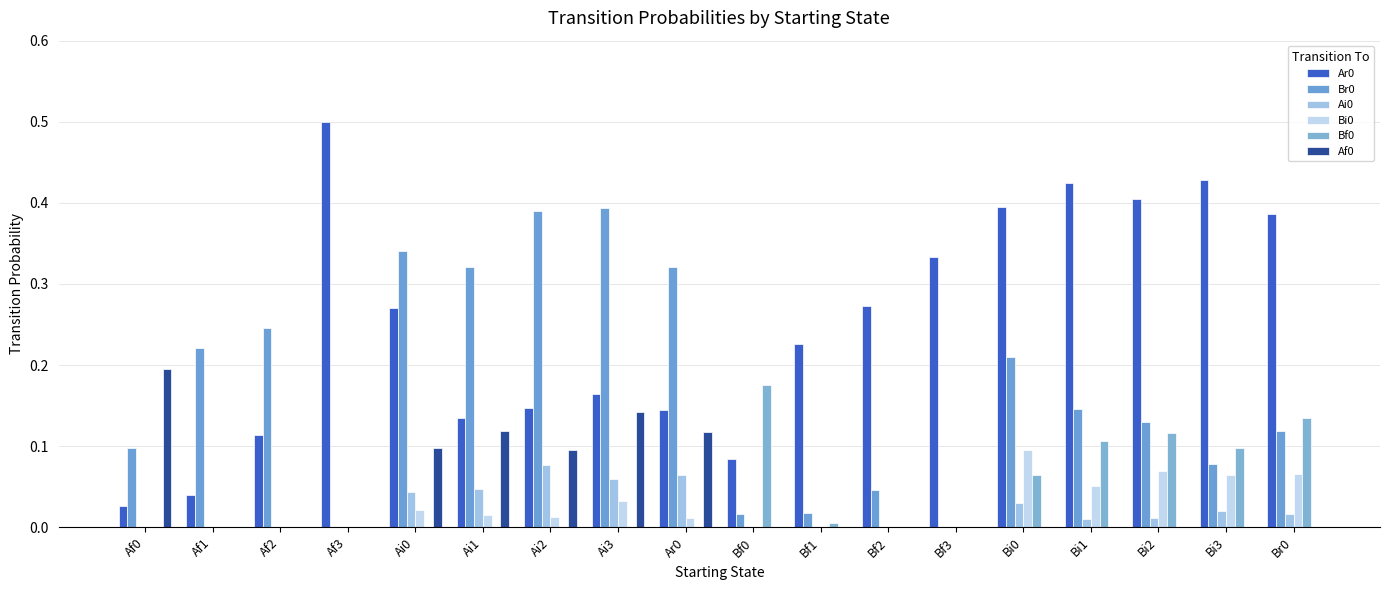

Reading right to left, what are all the values shown in this chart?

Ar0: Br0=0.4	Bi3=0.4	Bi2=0.4	Bi1=0.4	Bi0=0.4	Bf3=0.3	Bf2=0.3	Bf1=0.2	Bf0=0.1	Ar0=0.1	Ai3=0.2	Ai2=0.1	Ai1=0.1	Ai0=0.3	Af3=0.5	Af2=0.1	Af1=0.0	Af0=0.0
Br0: Br0=0.1	Bi3=0.1	Bi2=0.1	Bi1=0.1	Bi0=0.2	Bf3=0.0	Bf2=0.0	Bf1=0.0	Bf0=0.0	Ar0=0.3	Ai3=0.4	Ai2=0.4	Ai1=0.3	Ai0=0.3	Af3=0.0	Af2=0.2	Af1=0.2	Af0=0.1
Ai0: Br0=0.0	Bi3=0.0	Bi2=0.0	Bi1=0.0	Bi0=0.0	Bf3=0.0	Bf2=0.0	Bf1=0.0	Bf0=0.0	Ar0=0.1	Ai3=0.1	Ai2=0.1	Ai1=0.0	Ai0=0.0	Af3=0.0	Af2=0.0	Af1=0.0	Af0=0.0
Bi0: Br0=0.1	Bi3=0.1	Bi2=0.1	Bi1=0.1	Bi0=0.1	Bf3=0.0	Bf2=0.0	Bf1=0.0	Bf0=0.0	Ar0=0.0	Ai3=0.0	Ai2=0.0	Ai1=0.0	Ai0=0.0	Af3=0.0	Af2=0.0	Af1=0.0	Af0=0.0
Bf0: Br0=0.1	Bi3=0.1	Bi2=0.1	Bi1=0.1	Bi0=0.1	Bf3=0.0	Bf2=0.0	Bf1=0.0	Bf0=0.2	Ar0=0.0	Ai3=0.0	Ai2=0.0	Ai1=0.0	Ai0=0.0	Af3=0.0	Af2=0.0	Af1=0.0	Af0=0.0
Af0: Br0=0.0	Bi3=0.0	Bi2=0.0	Bi1=0.0	Bi0=0.0	Bf3=0.0	Bf2=0.0	Bf1=0.0	Bf0=0.0	Ar0=0.1	Ai3=0.1	Ai2=0.1	Ai1=0.1	Ai0=0.1	Af3=0.0	Af2=0.0	Af1=0.0	Af0=0.2